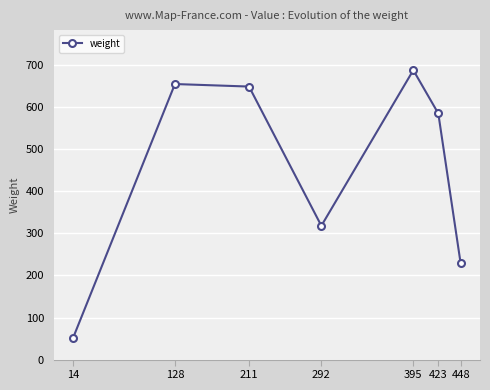

Is it true that the value at 448 is 229?

True